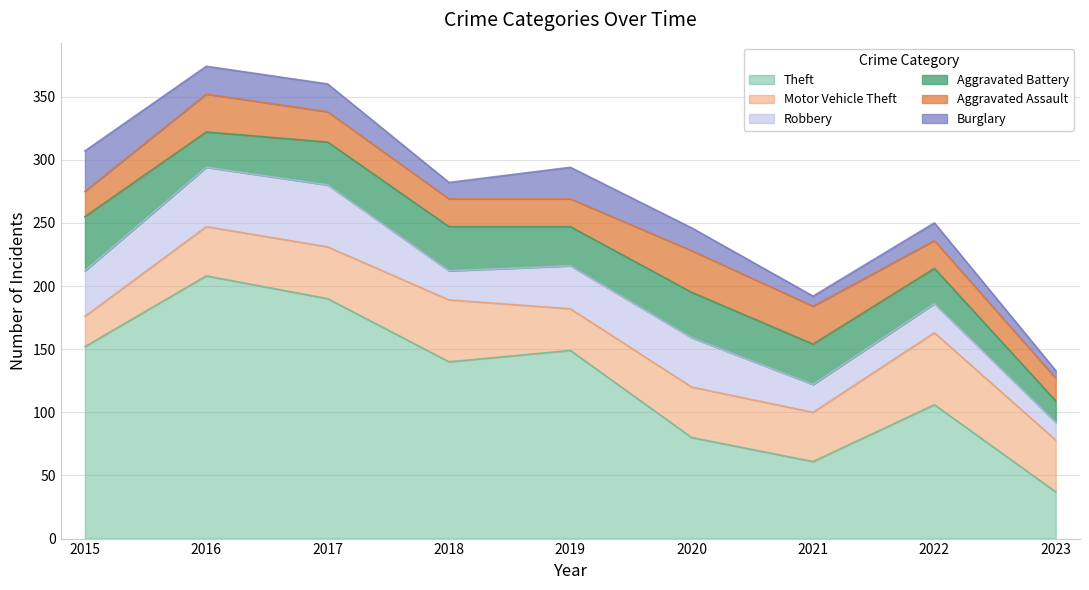

At how many categories does at least one series exceed 78?

7